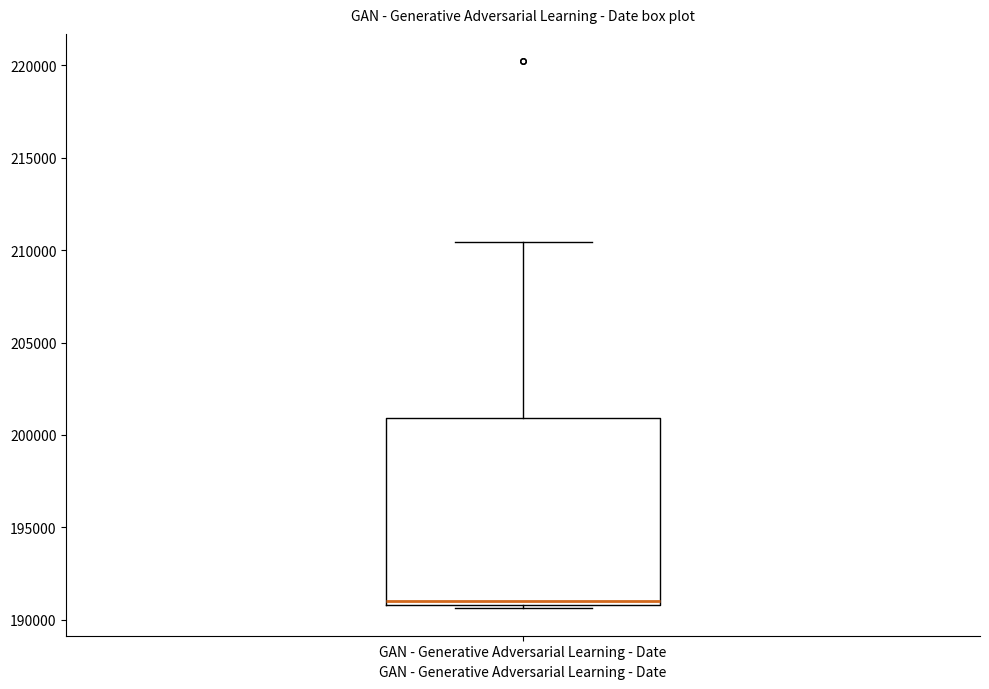

Where does the upper whisker of the box for GAN - Generative Adversarial Learning - Date end on the y-axis? The values are not printed on the chart, so give them approximately, as read against the axis.

210500